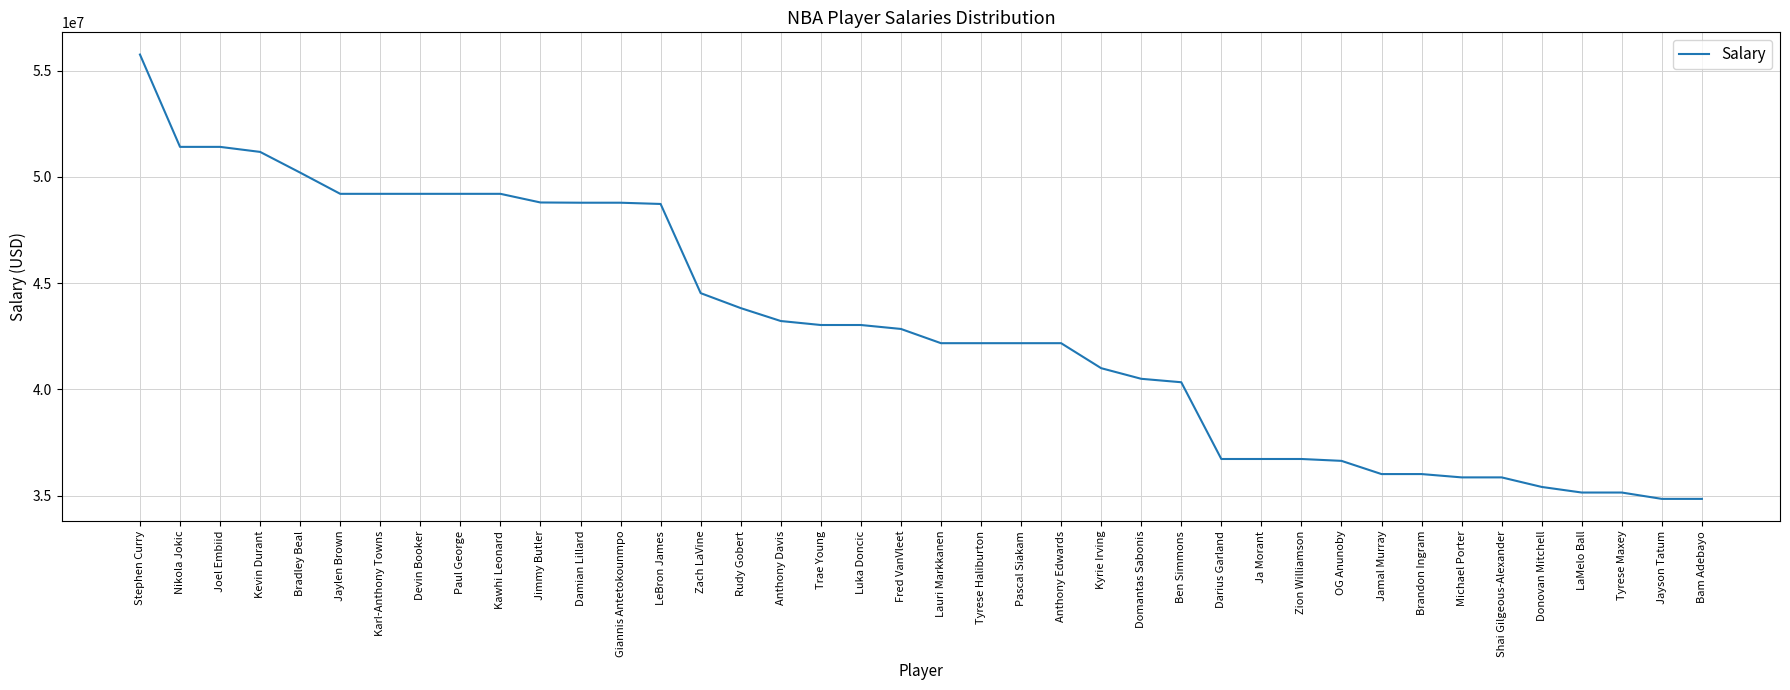

At which label does the data first exceed 42846615?

Stephen Curry